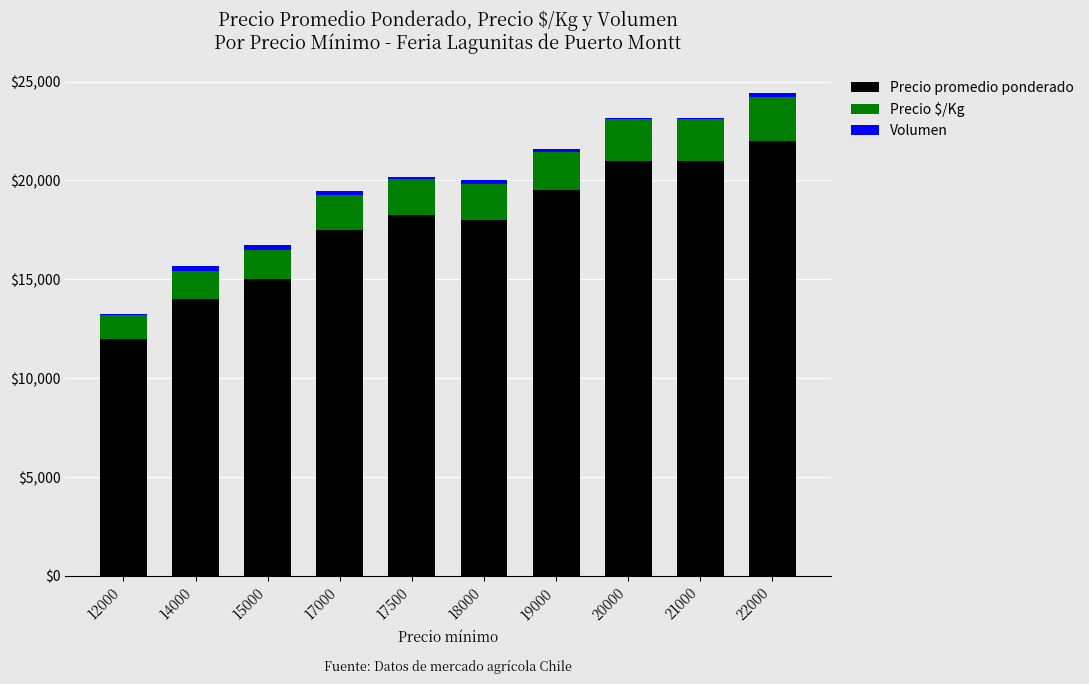

What is the sum of all Precio promedio ponderado values?

178250